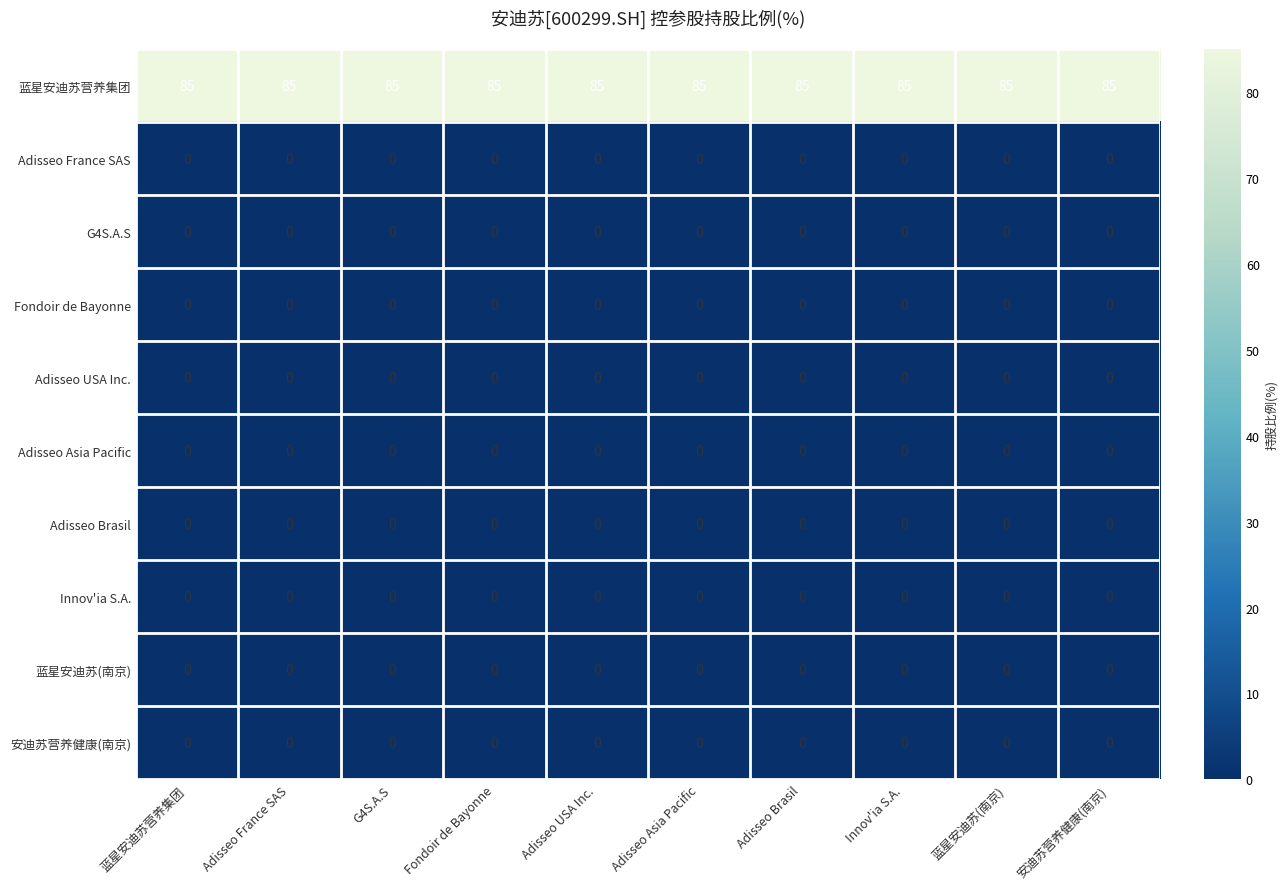

Which series has the largest total across all categories?

蓝星安迪苏营养集团